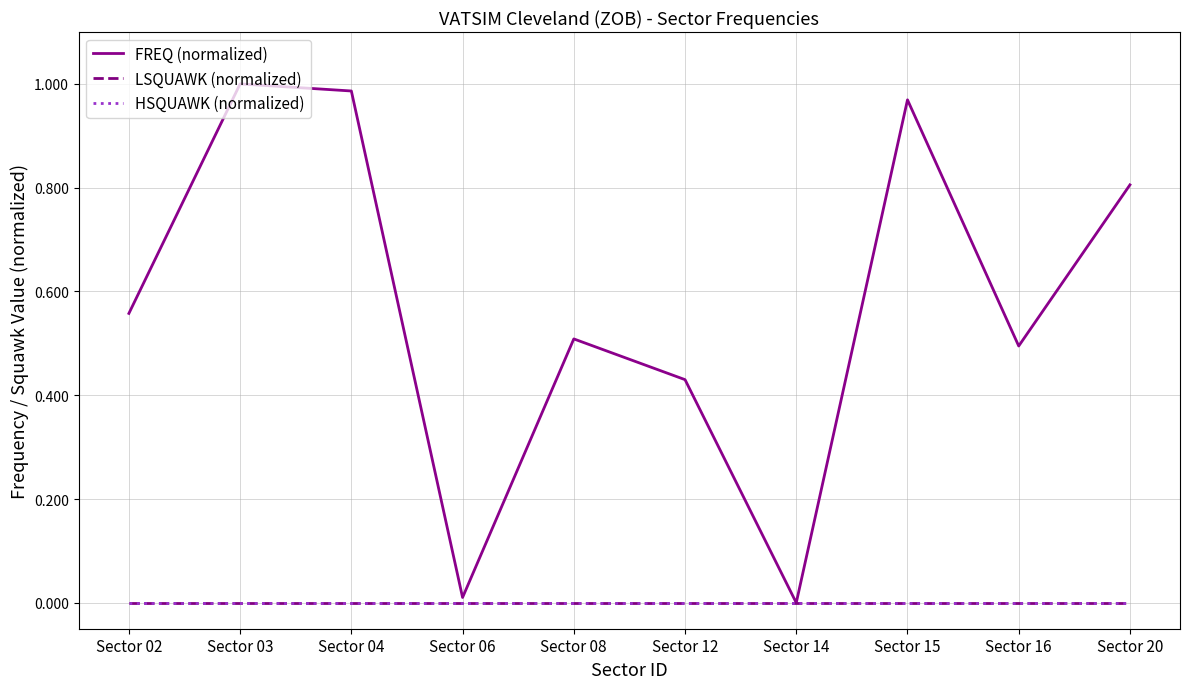

True or false: HSQUAWK (normalized) has more than 1 points higher than both neighbors.

False